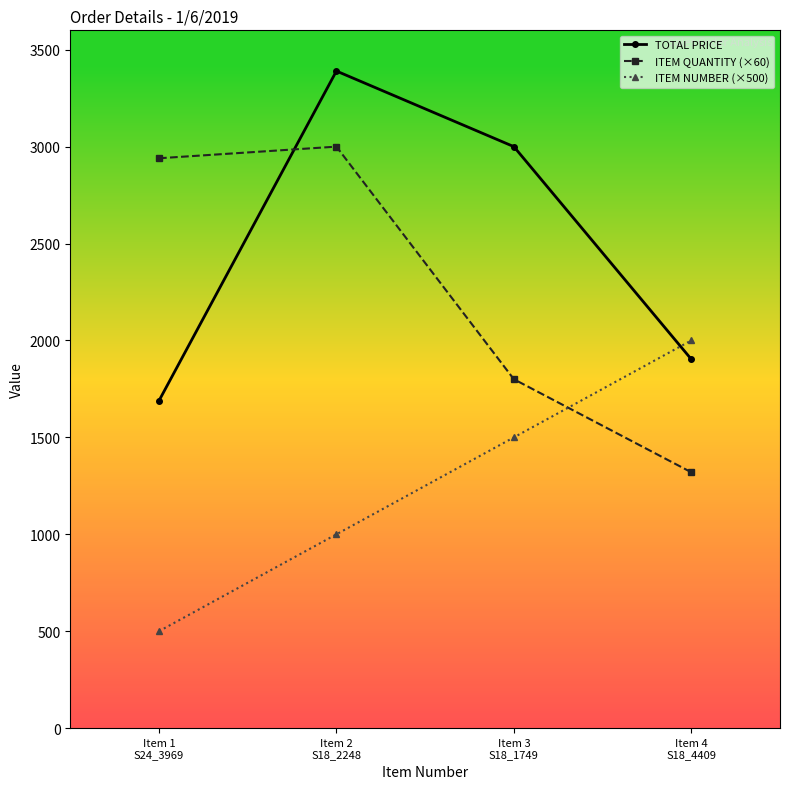

Which series has the largest total across all categories?

TOTAL PRICE